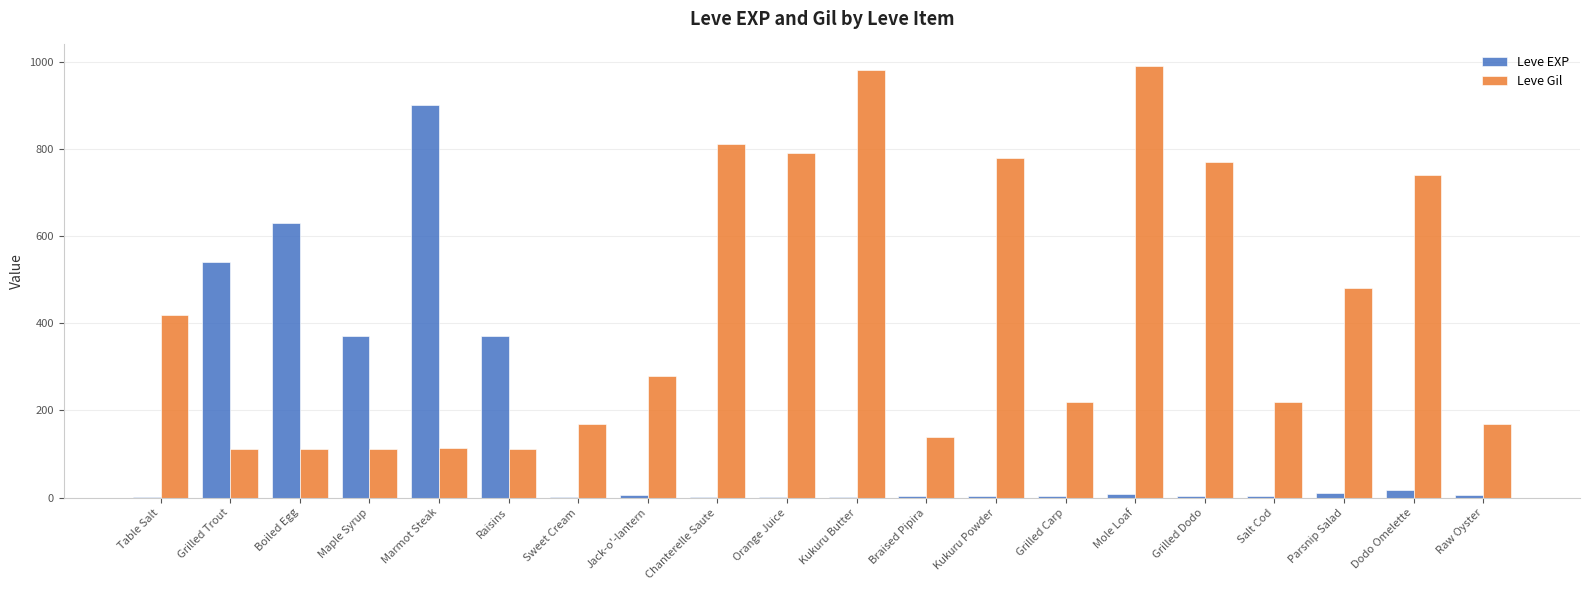

Are the bars grouped side by side (vs. stacked)?

Yes